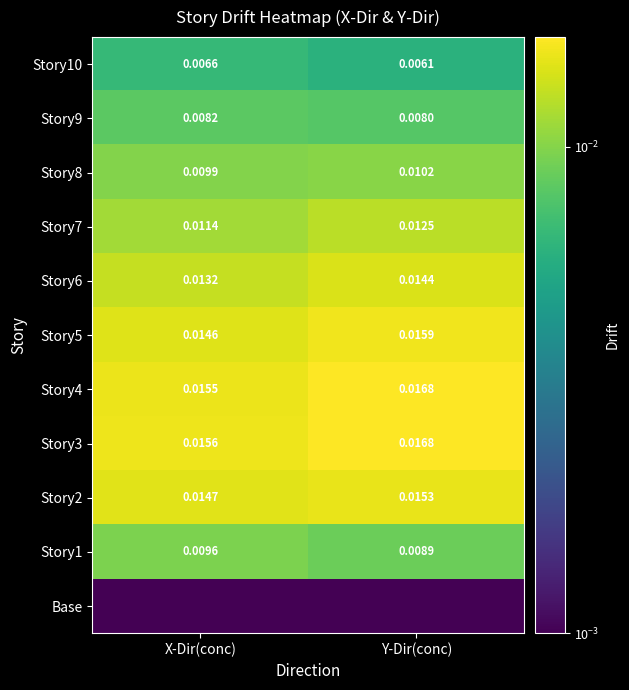

At which label is Story10 closest to 0?

Y-Dir(conc)